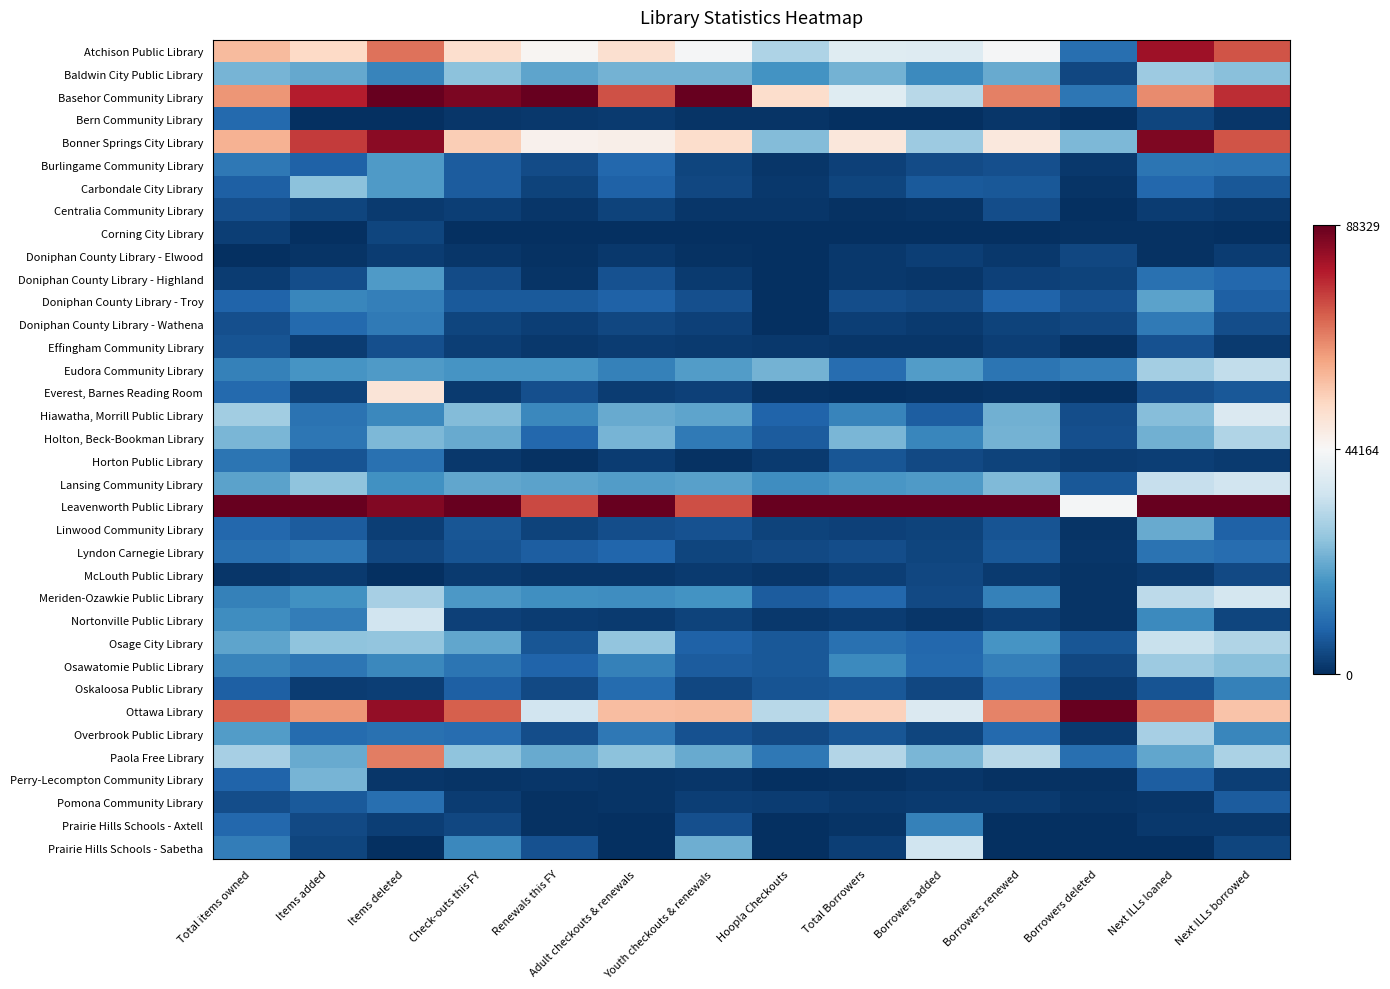

At which category is the sum across all series the highest?

Items deleted